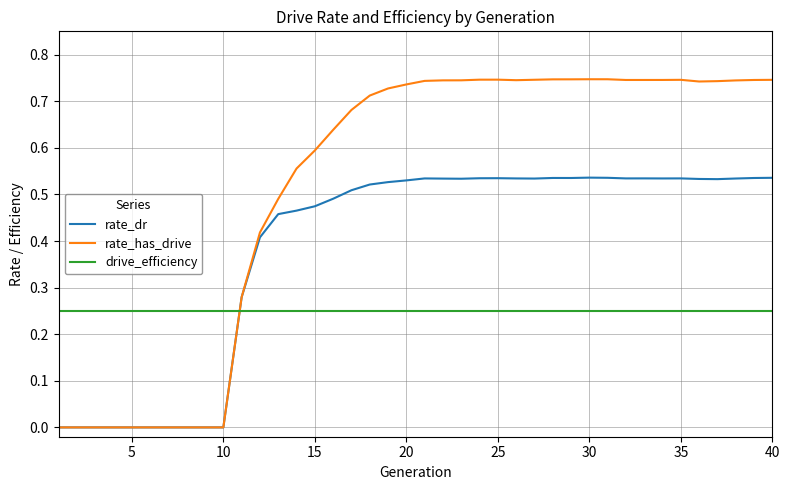

Count the rate_has_drive values in the range 0 to 1.

40